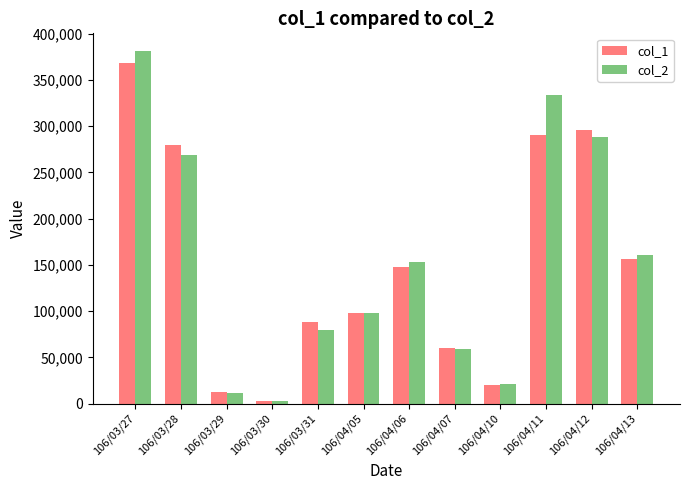

What is the difference between the maximum and minimum values in the col_1 series?

365000